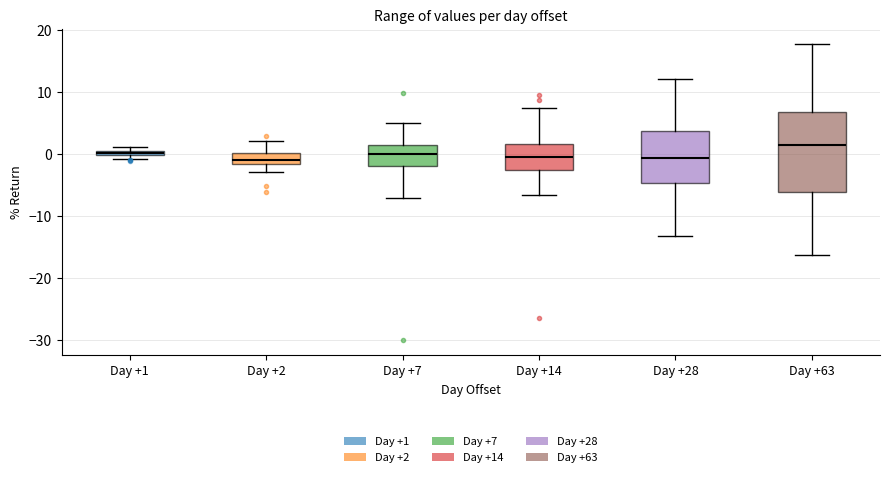

Which box is the tallest, from its lower edge to its upper edge?

Day +63